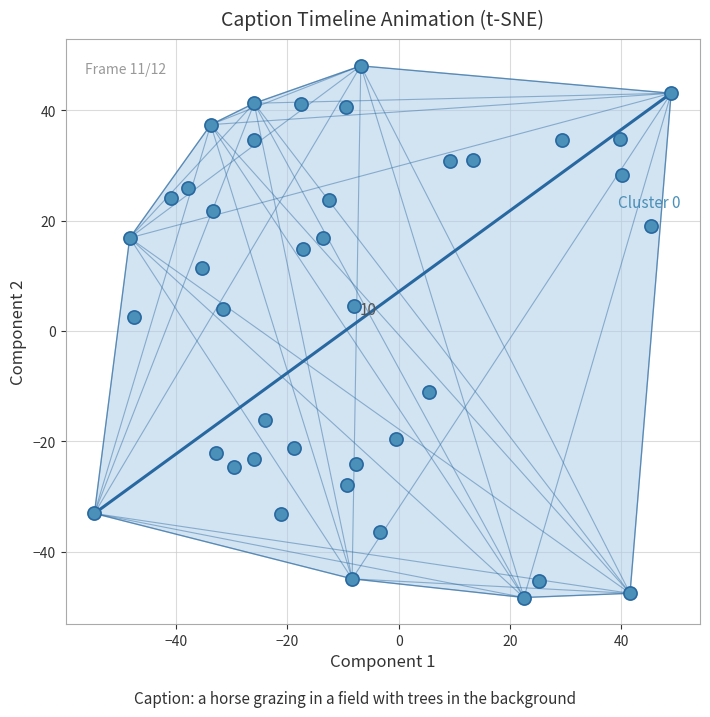

What Y value in the scatter plot is closest to 0?

2.5